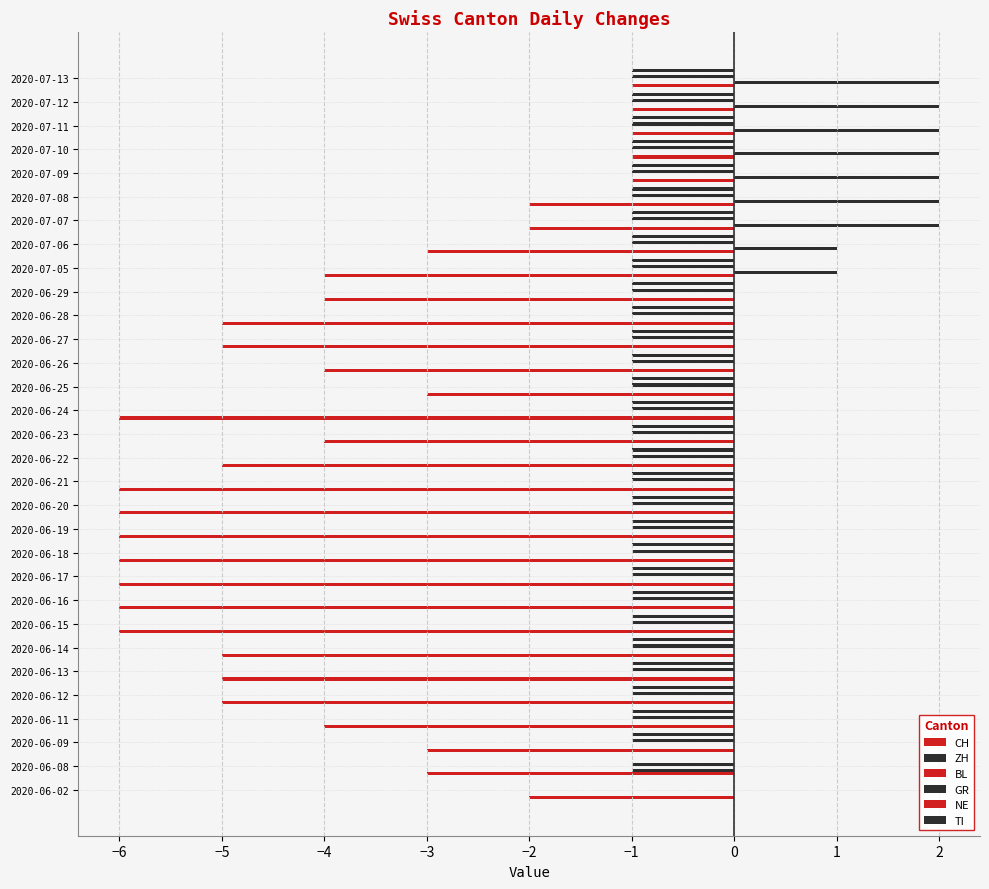

Are the bars horizontal?

Yes